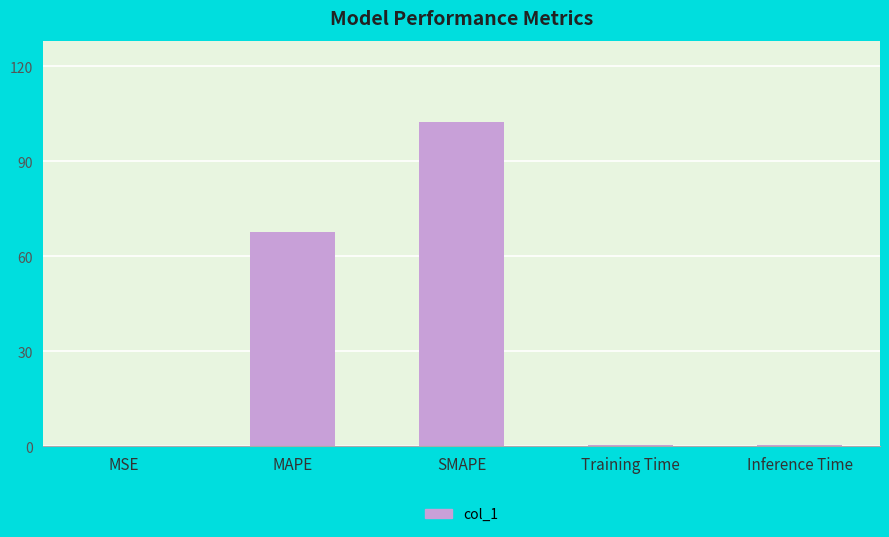

Is it true that the value at MSE is 0.0?

True